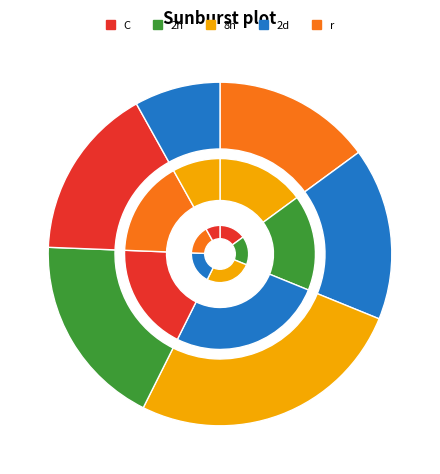

How many segments does this pie chart have?

6